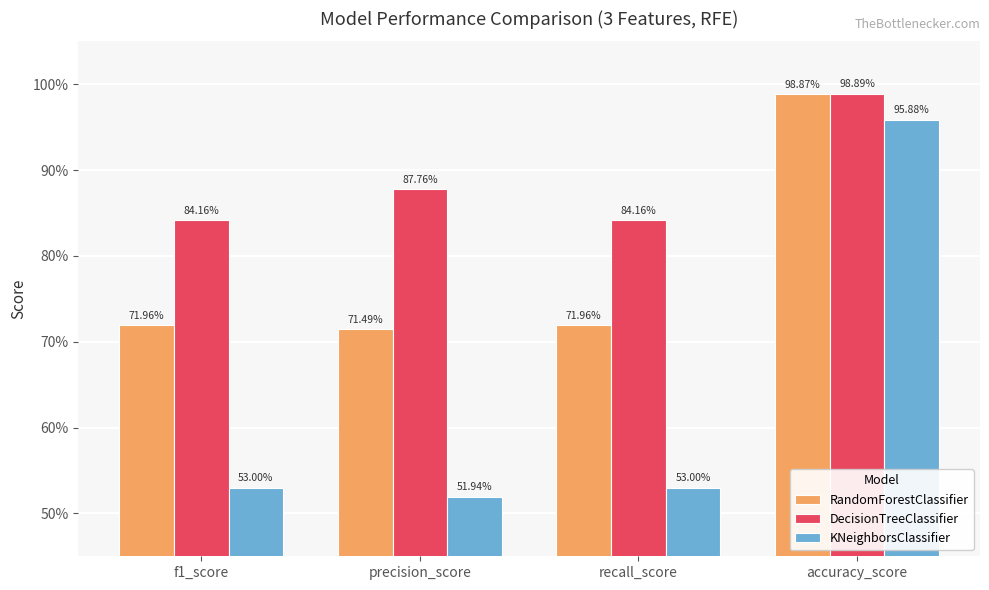

At which category does the chart reach its minimum across all series?

precision_score